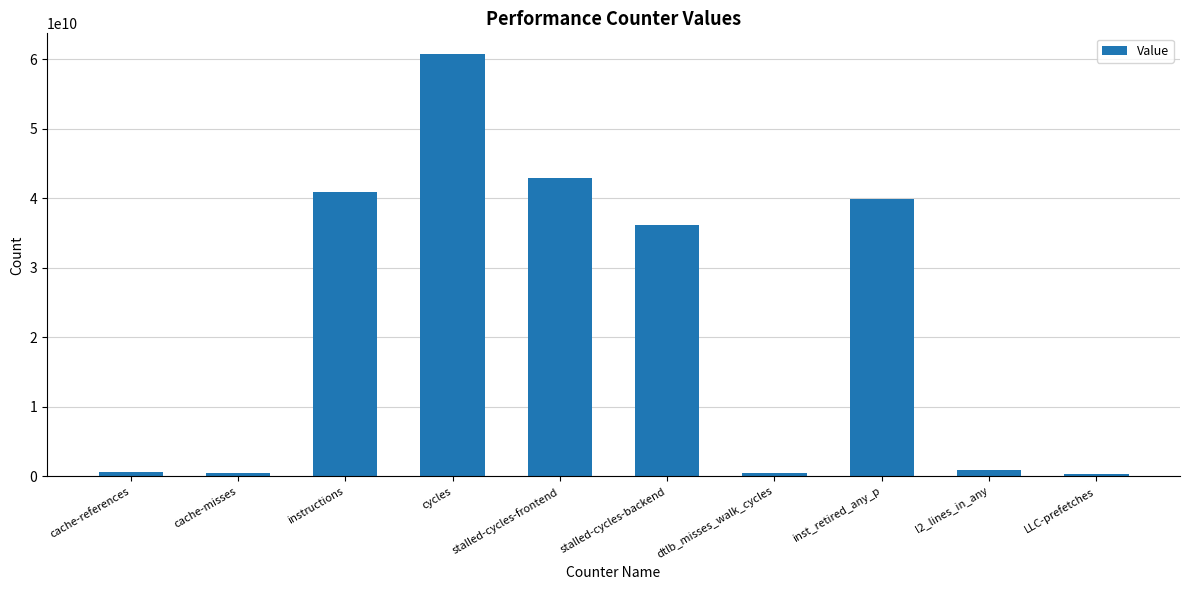

What is the change in value from instructions to dtlb_misses_walk_cycles?

-40345423746